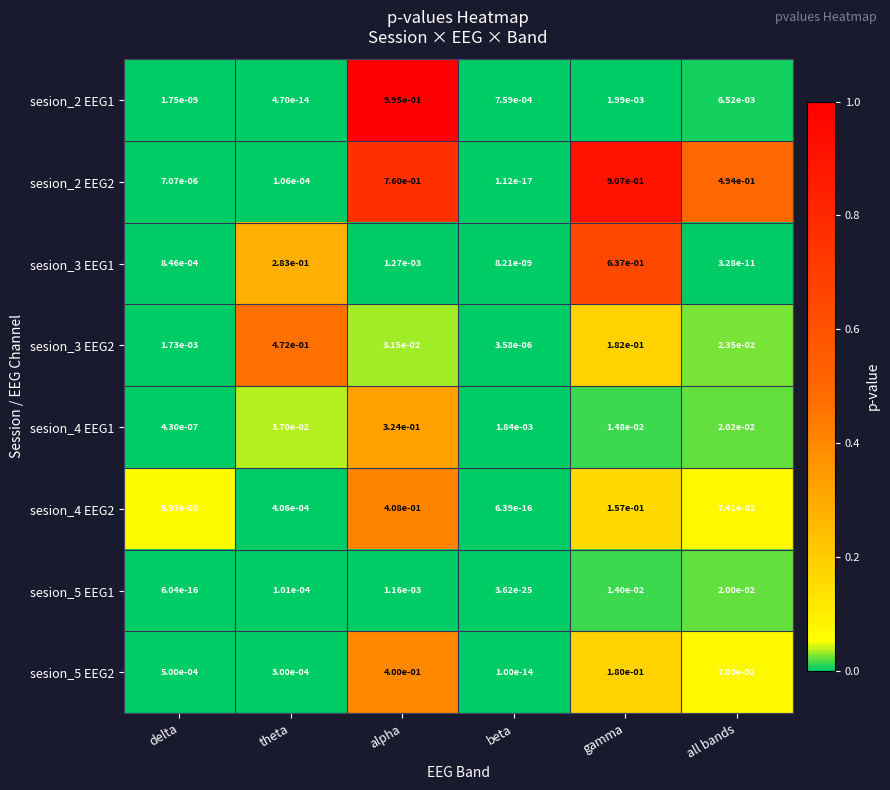

Which series has the widest spread of values?

sesion_2 EEG1